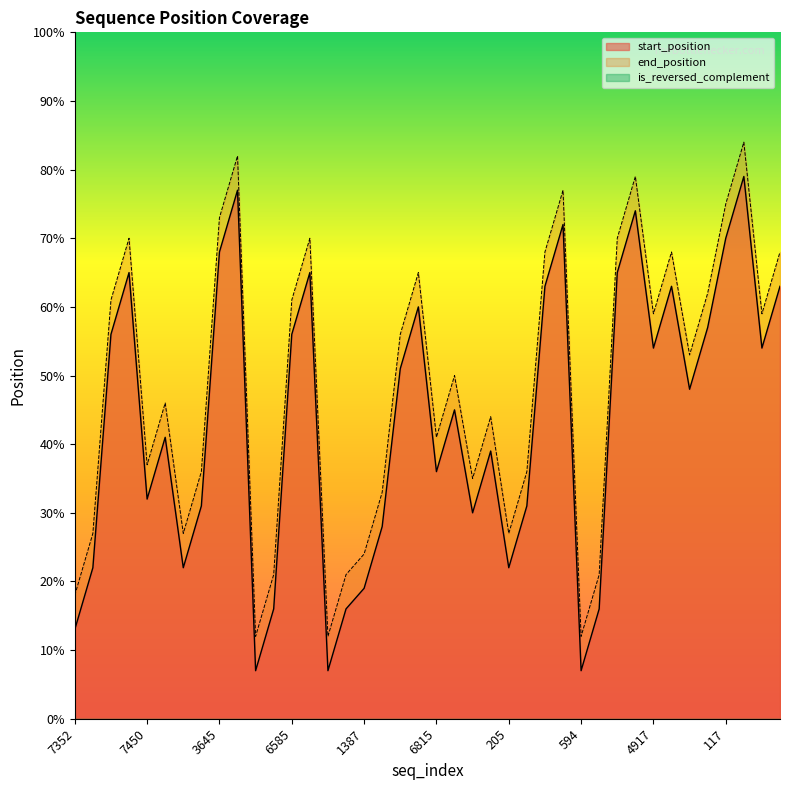

True or false: start_position has more than 1 points higher than both neighbors.

True